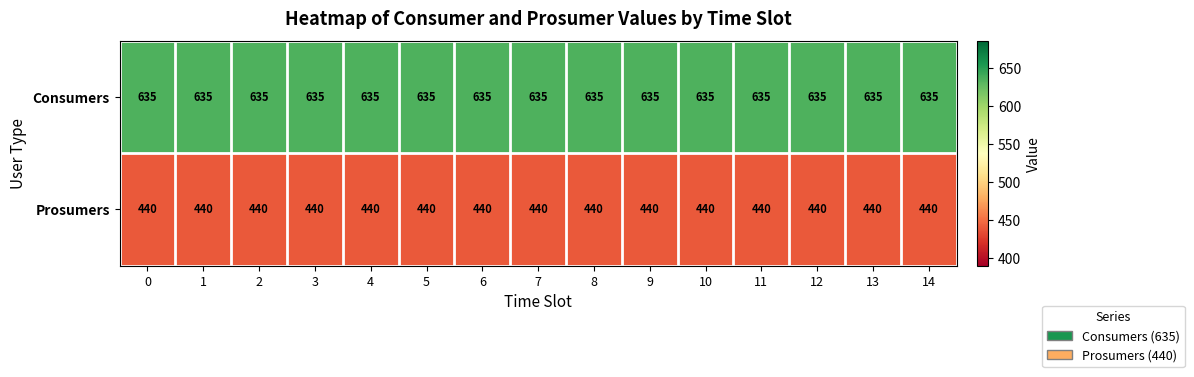

What is the spread (max minus min) of values at 13?

195